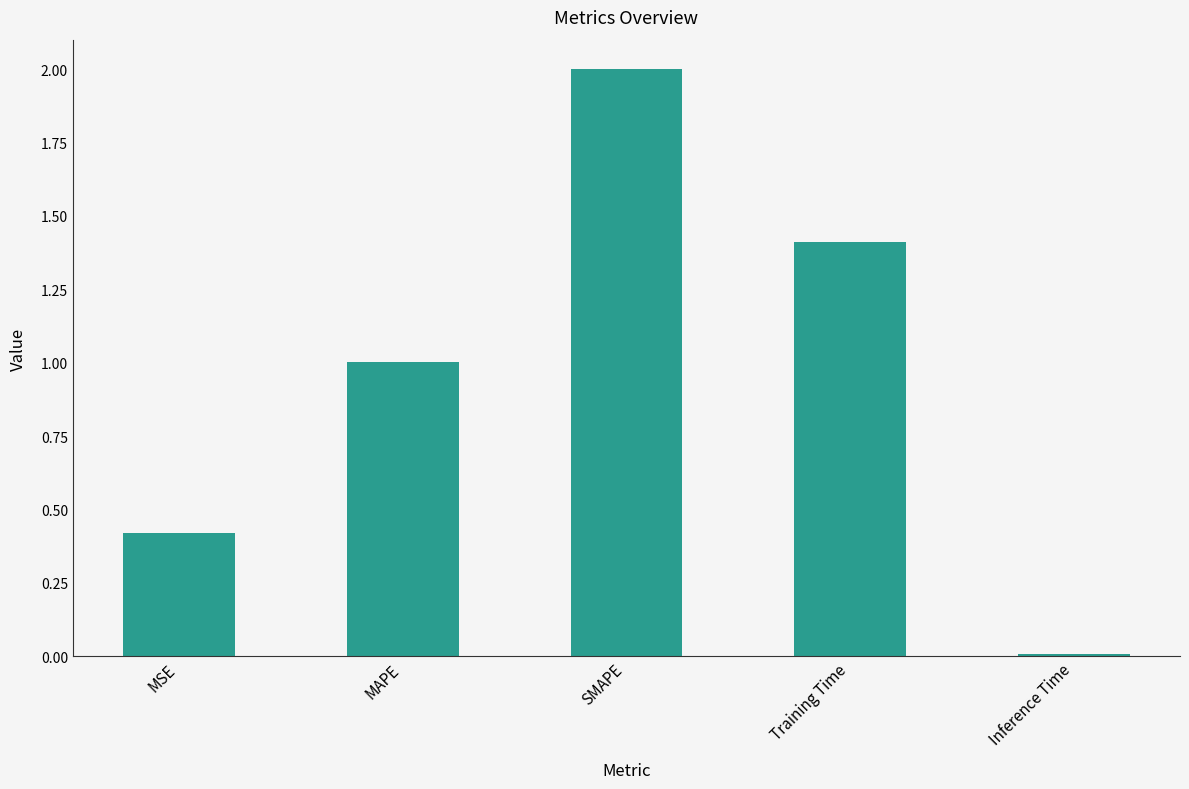

Which category has the highest value across all series?

SMAPE